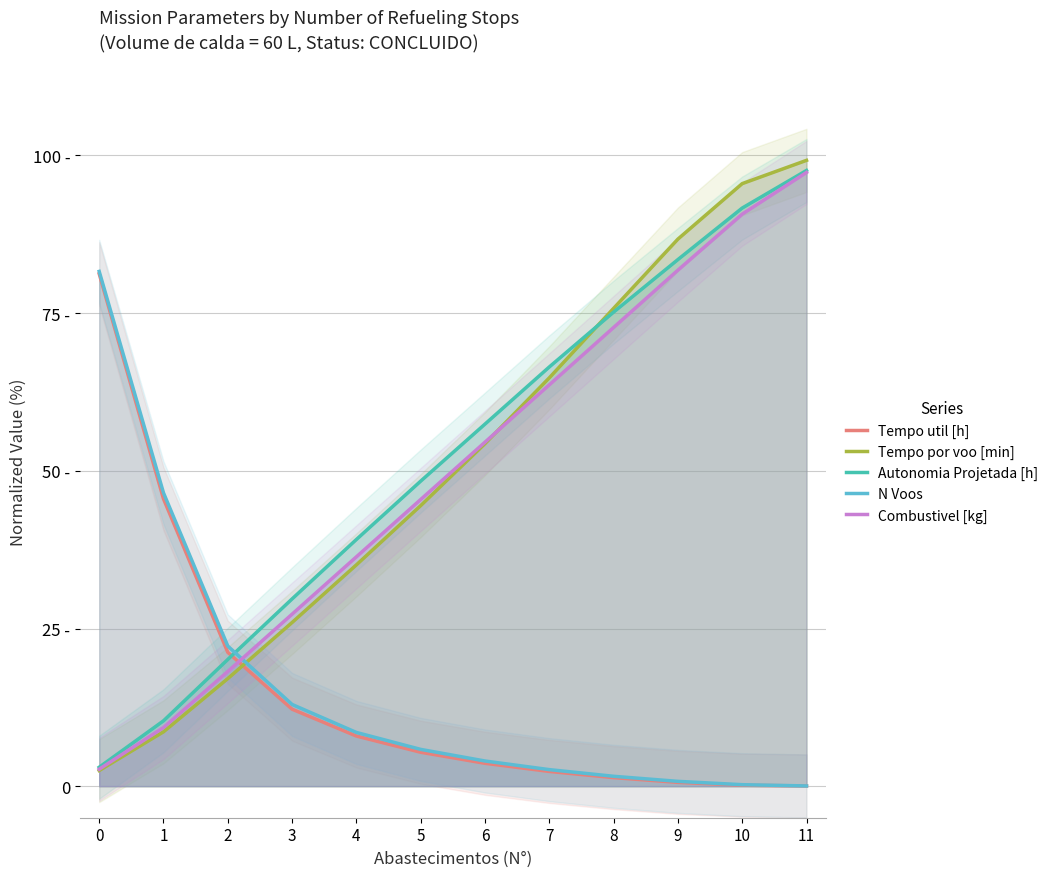

What is the difference between the maximum and minimum values in the N Voos series?

81.6